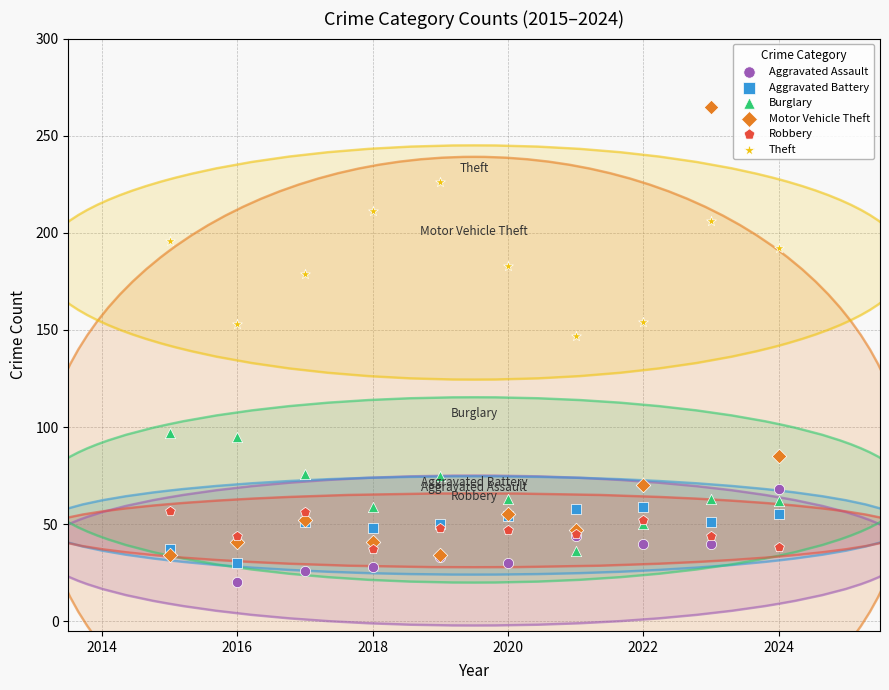

Which series reaches the maximum Y coordinate?

Motor Vehicle Theft